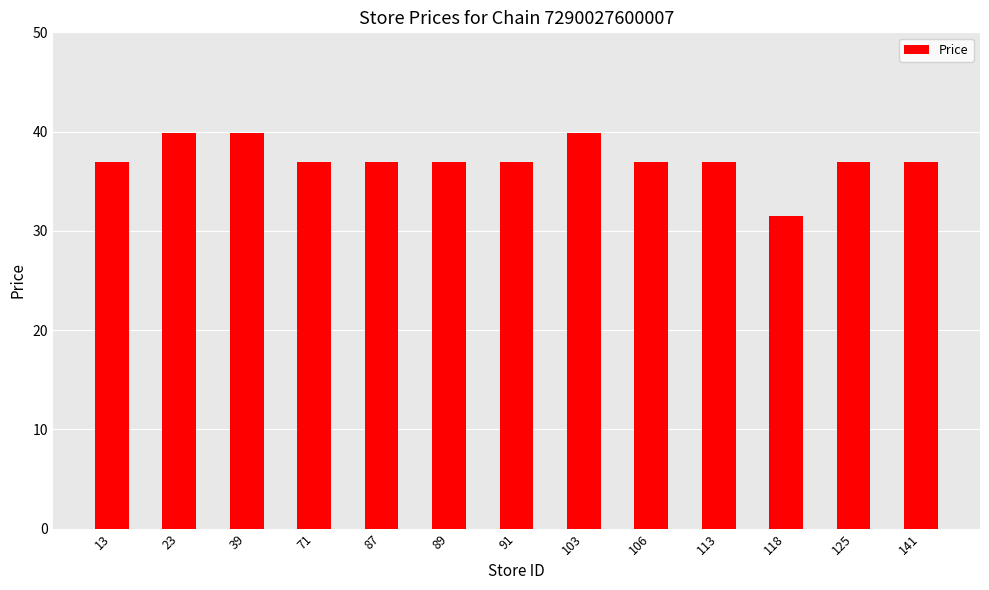

Are the bars grouped side by side (vs. stacked)?

No